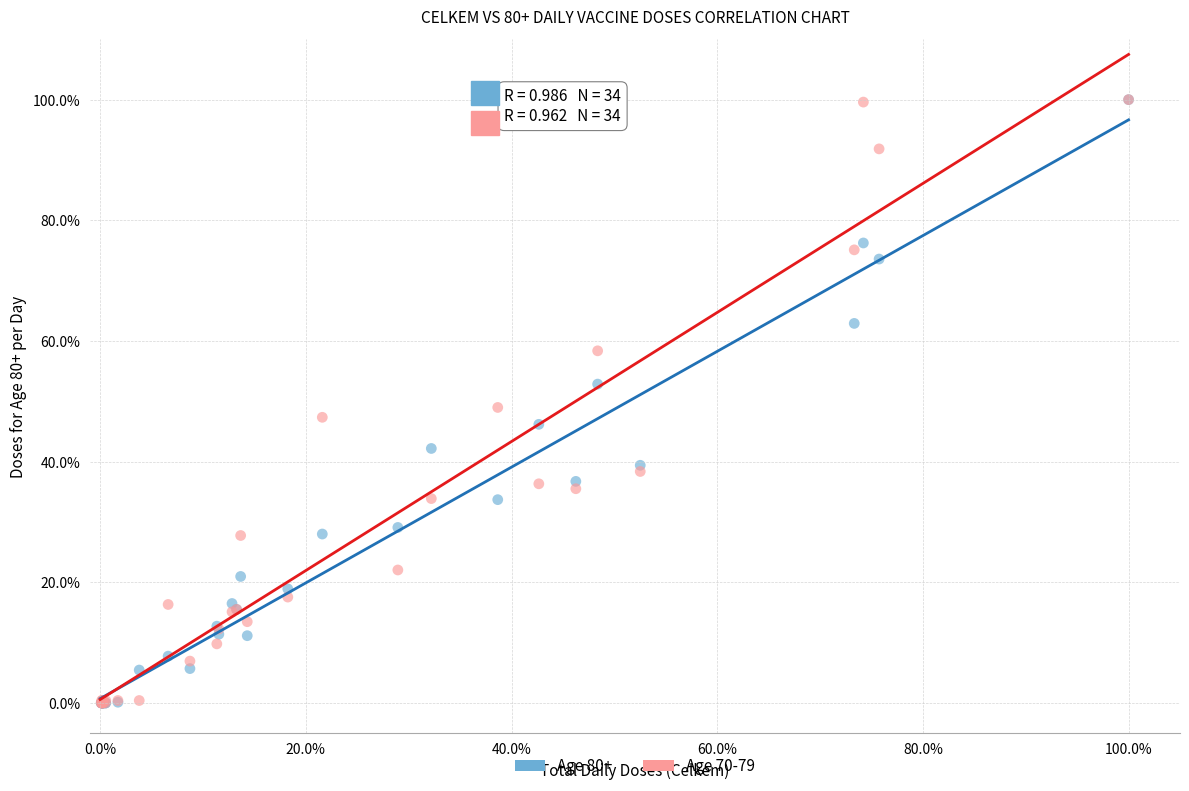

What are all the series names shown in the legend?

Age 80+, Age 70-79